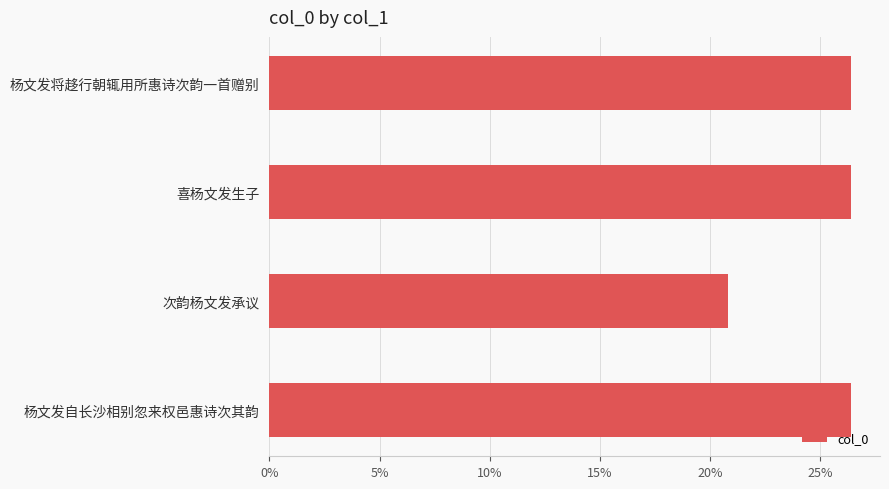

Does the chart contain any negative values?

No